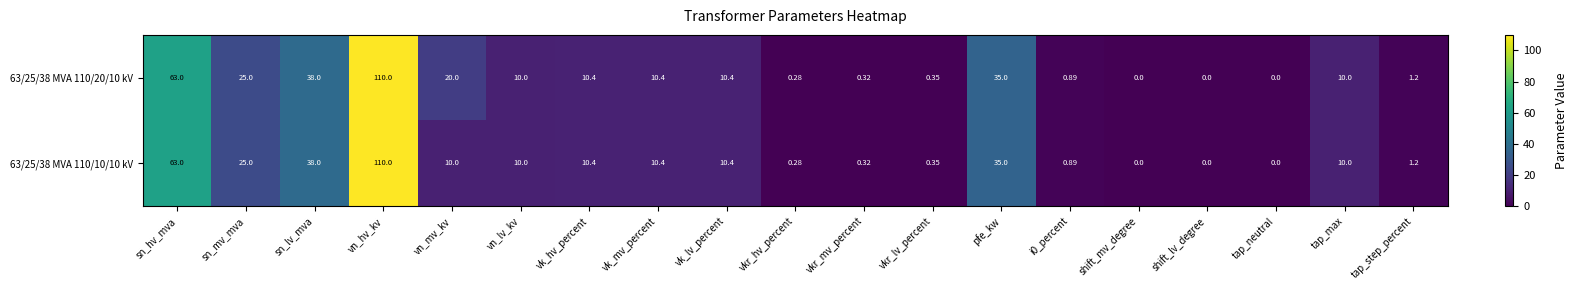

Is the value of 63/25/38 MVA 110/10/10 kV at vn_hv_kv greater than the value of 63/25/38 MVA 110/20/10 kV at shift_mv_degree?

Yes